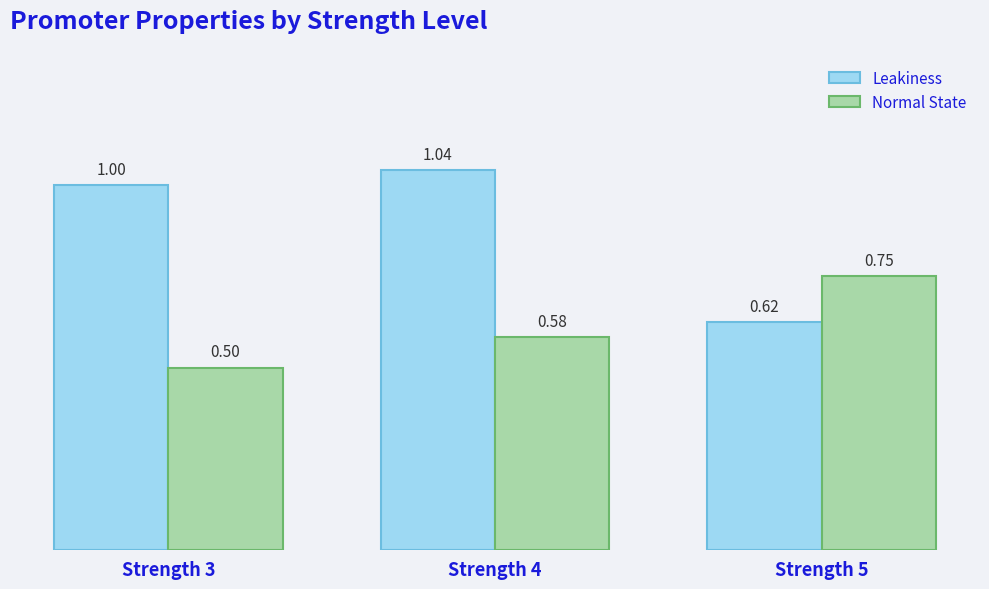

What is the difference between the Leakiness values at Strength 3 and Strength 5?

0.4